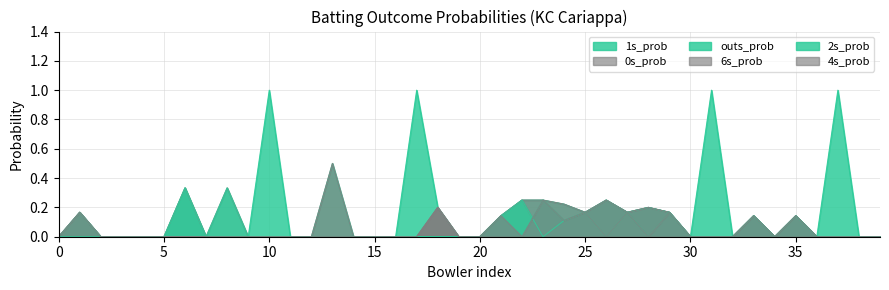

Does the chart display data point markers on the line(s)?

No